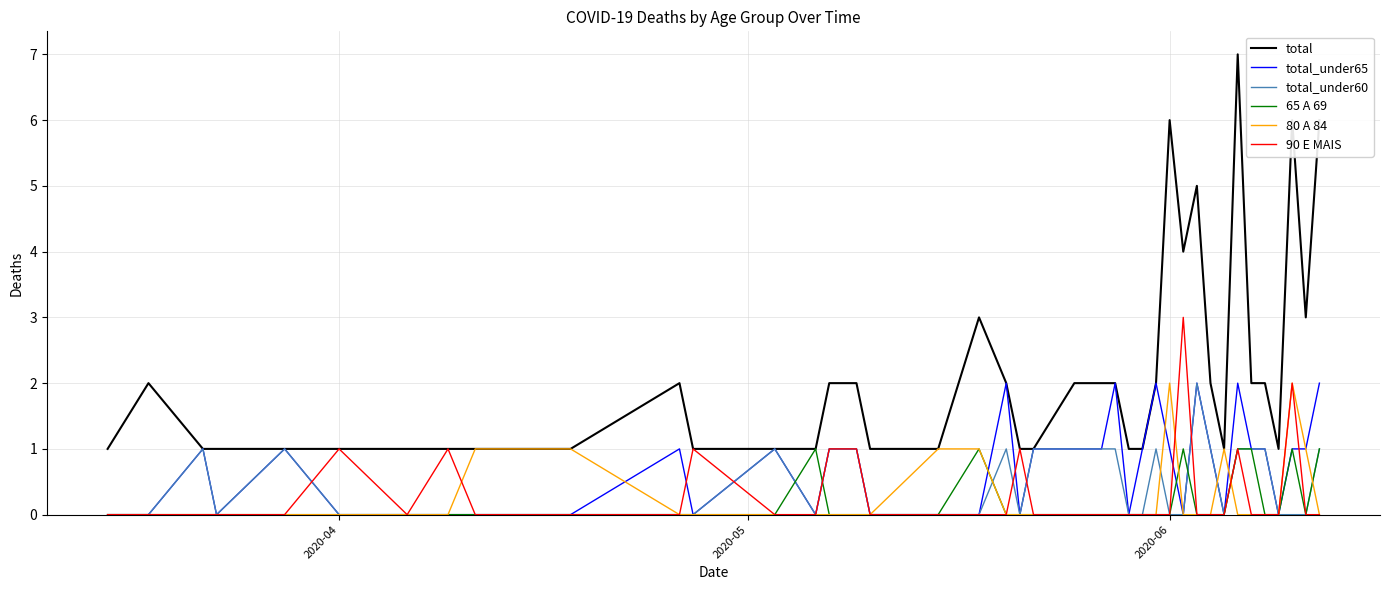

Reading right to left, what are all the values shown in this chart?

total: 6	3	6	1	2	2	7	1	2	5	4	6	2	1	1	2	2	2	1	1	2	3	1	1	2	2	1	1	1	2	1	1	1	1	1	1	1	1	2	1
total_under65: 2	1	1	0	1	1	2	0	1	2	0	1	2	1	0	2	1	1	1	0	2	0	0	0	1	1	0	1	0	1	0	0	0	0	0	1	0	1	0	0
total_under60: 1	0	0	0	1	1	1	0	1	2	0	0	1	0	0	1	1	1	1	0	1	0	0	0	1	1	0	1	0	0	0	0	0	0	0	1	0	1	0	0
65 A 69: 1	0	1	0	0	1	1	0	0	0	1	0	0	0	0	0	0	0	0	0	0	1	0	0	0	0	1	0	0	0	0	0	0	0	0	0	0	0	0	0
80 A 84: 0	1	2	0	0	0	0	1	0	0	0	2	0	0	0	0	0	0	0	0	0	1	1	0	0	0	0	0	0	0	1	1	0	0	0	0	0	0	0	0
90 E MAIS: 0	0	2	0	0	0	1	0	0	0	3	0	0	0	0	0	0	0	0	1	0	0	0	0	1	1	0	0	1	0	0	0	1	0	1	0	0	0	0	0